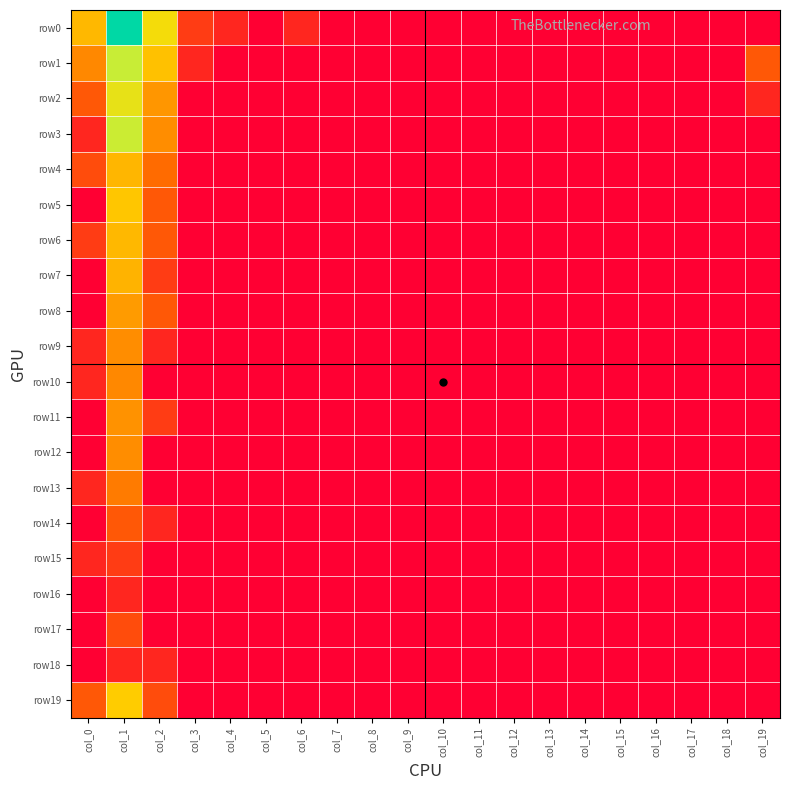

Which series changed the most between col_4 and col_13?

row0